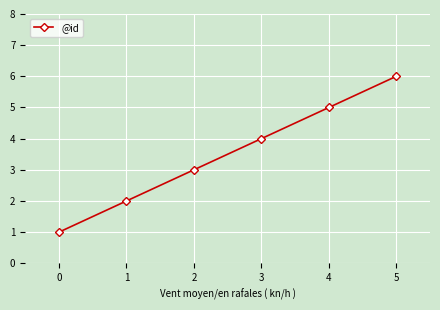

Does the chart display data point markers on the line(s)?

Yes